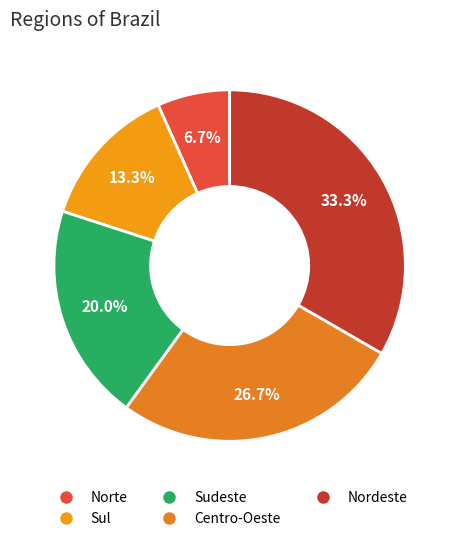

True or false: Sudeste accounts for 10% of the total.

False